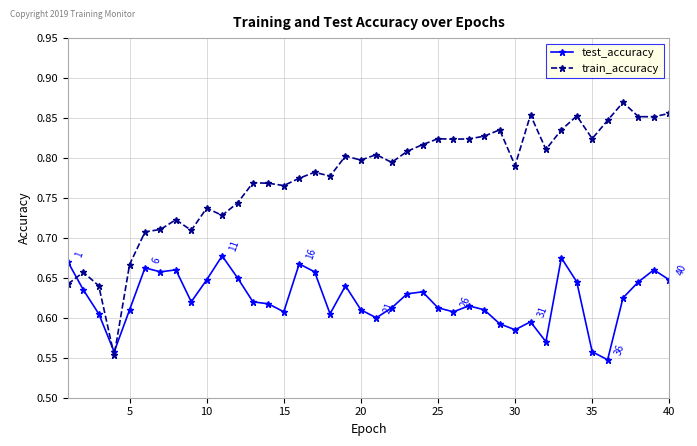

At how many categories does at least one series exceed 0?

40